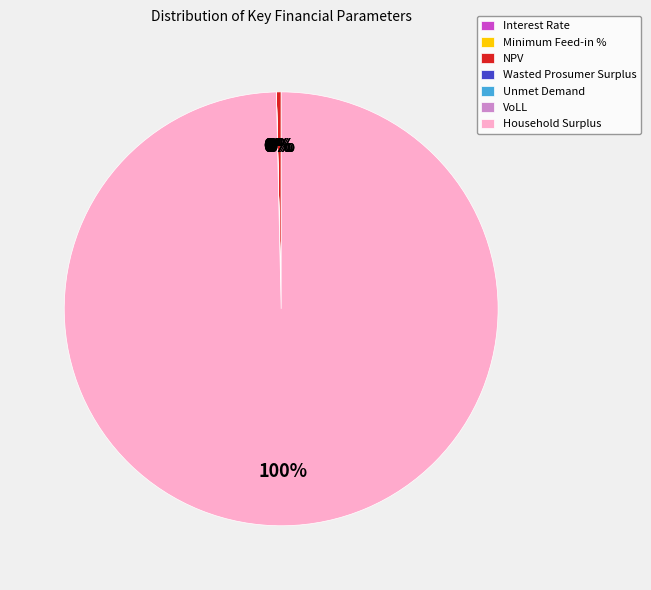

Which category has the biggest portion of the pie?

Household Surplus